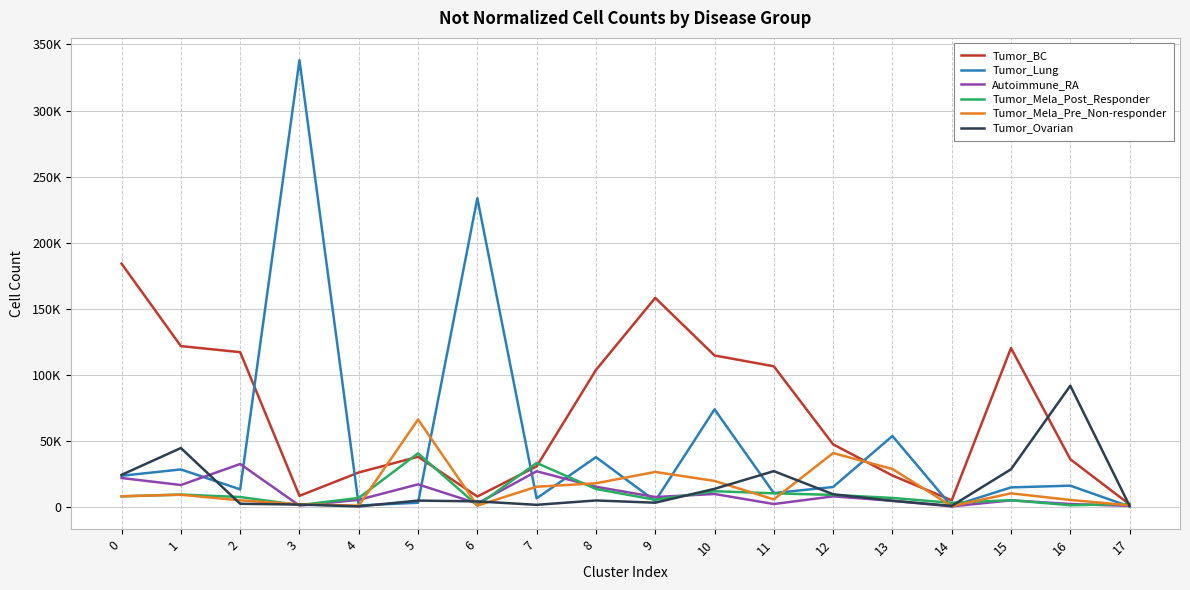

True or false: Autoimmune_RA has a value of 3697 at 6.

False